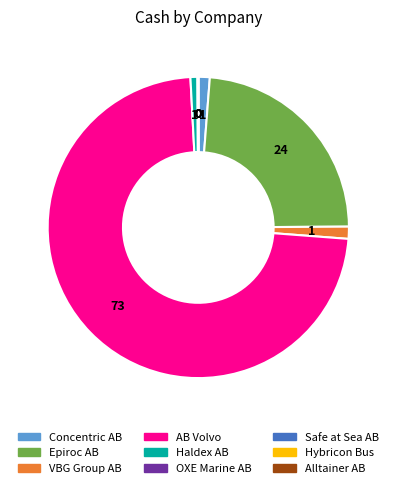

What is the majority slice?

AB Volvo